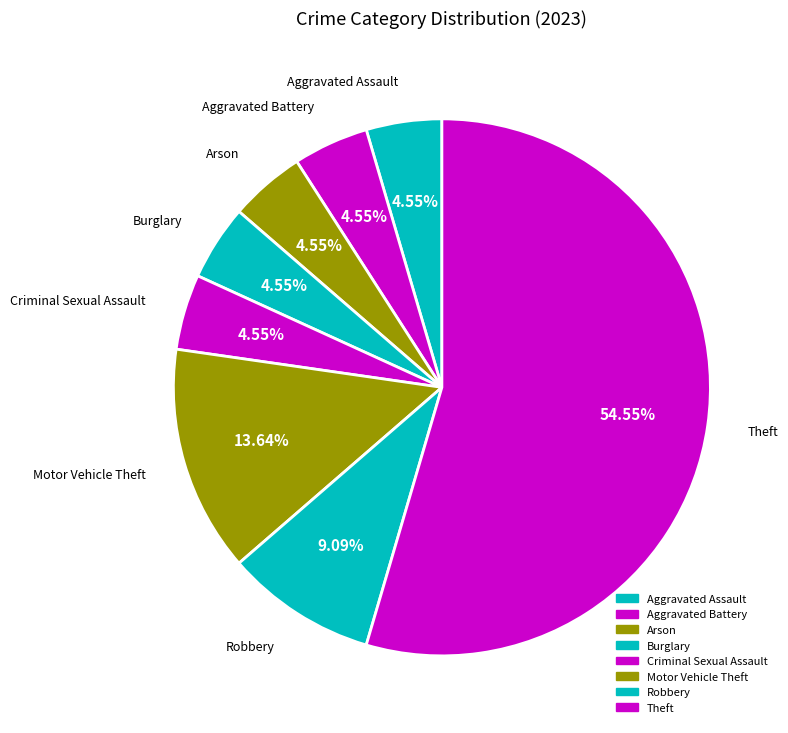

To the nearest percent, what is the difference between the Criminal Sexual Assault and Theft slice percentages?

50%